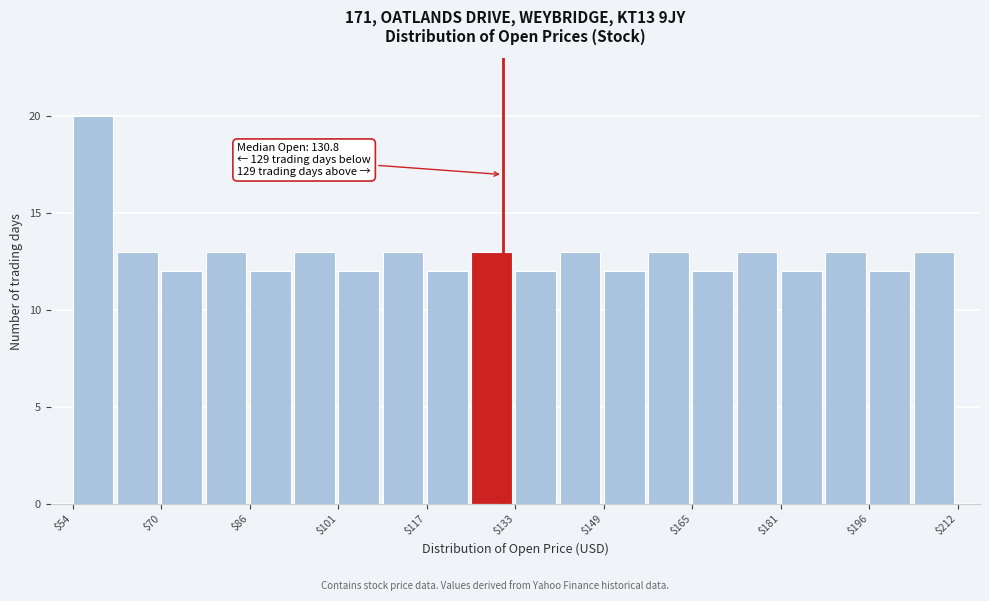

Read against the x-axis, roughly where is the centre of the tallest bar?

58